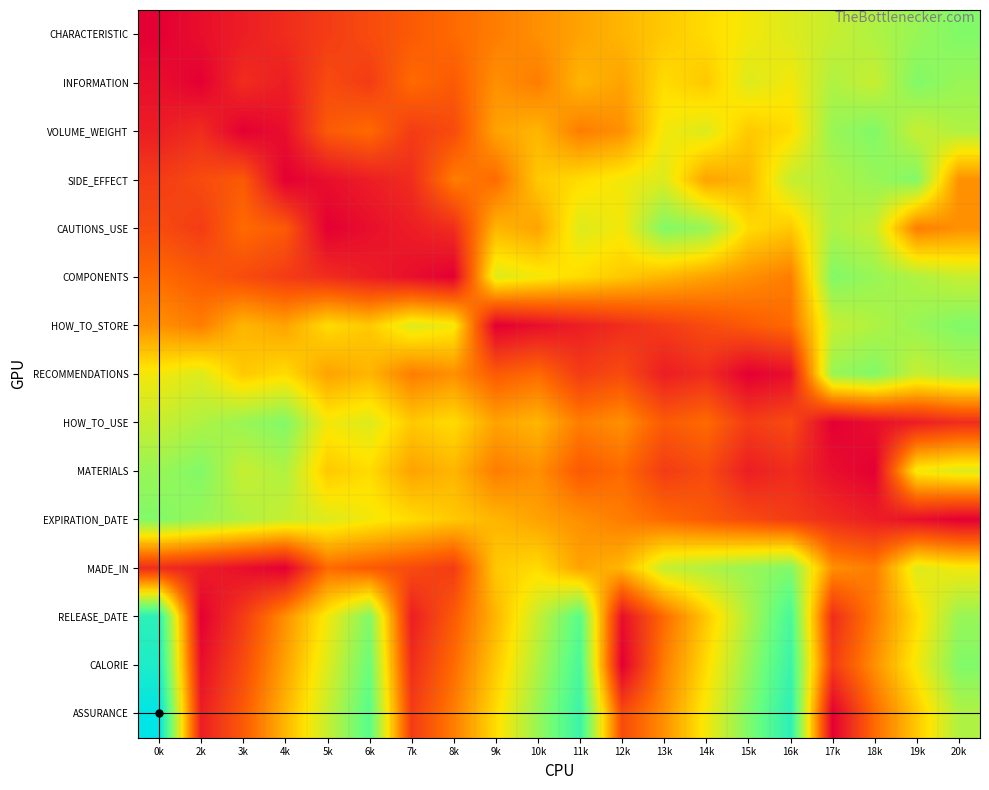

Rank the series at 2k from highest to lowest value.

MATERIALS, EXPIRATION_DATE, HOW_TO_USE, RECOMMENDATIONS, HOW_TO_STORE, COMPONENTS, SIDE_EFFECT, CAUTIONS_USE, VOLUME_WEIGHT, MADE_IN, ASSURANCE, CHARACTERISTIC, CALORIE, INFORMATION, RELEASE_DATE